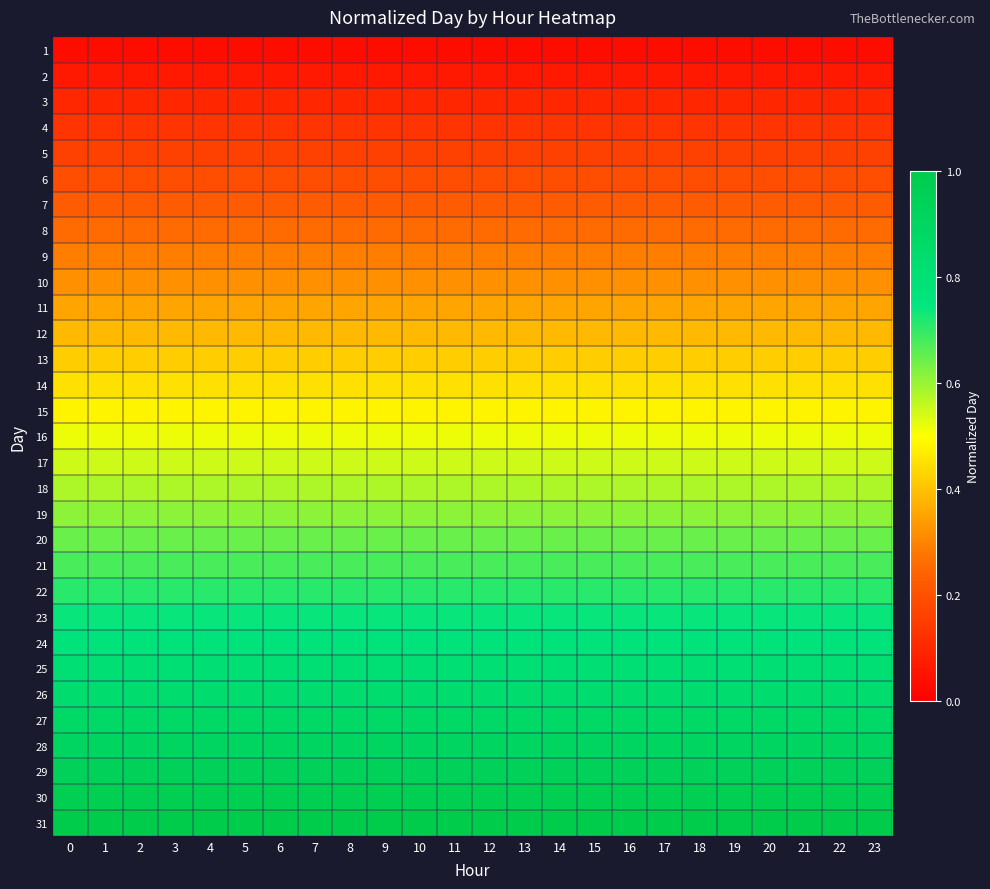

Count the number of categories in the chart.

24